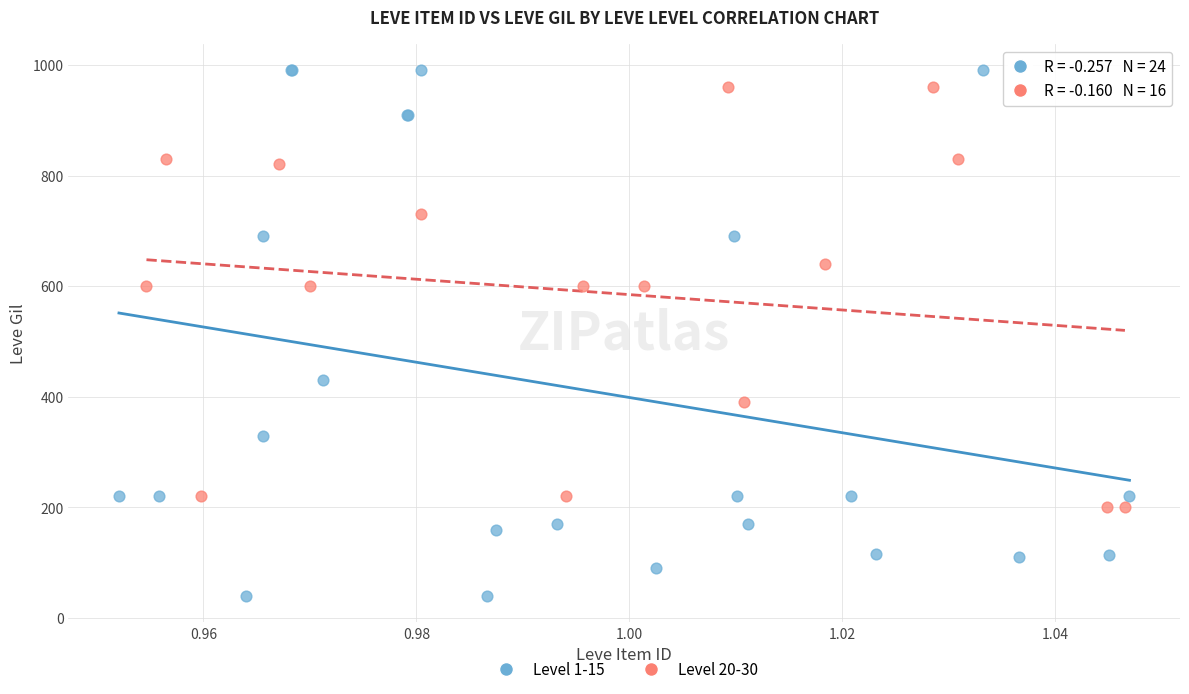

Which series contains the lowest Y value?

Level 1-15